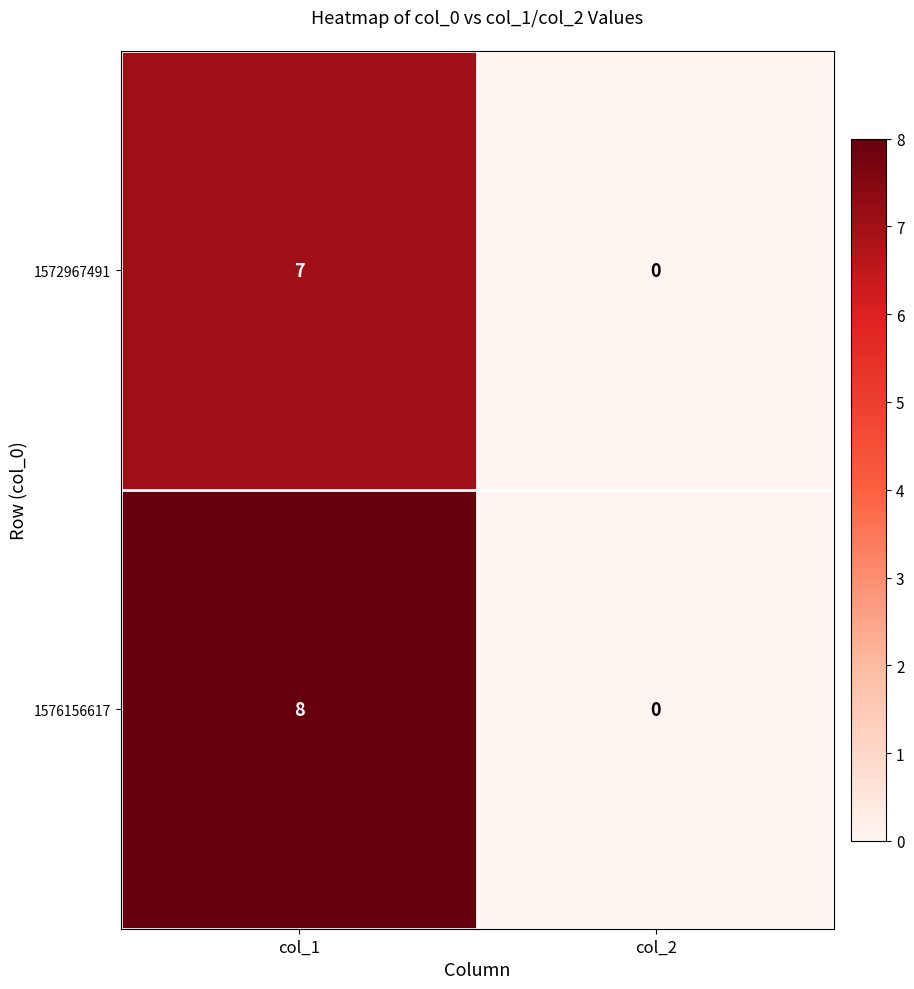

What is the approximate value of 1576156617 at col_1?

8